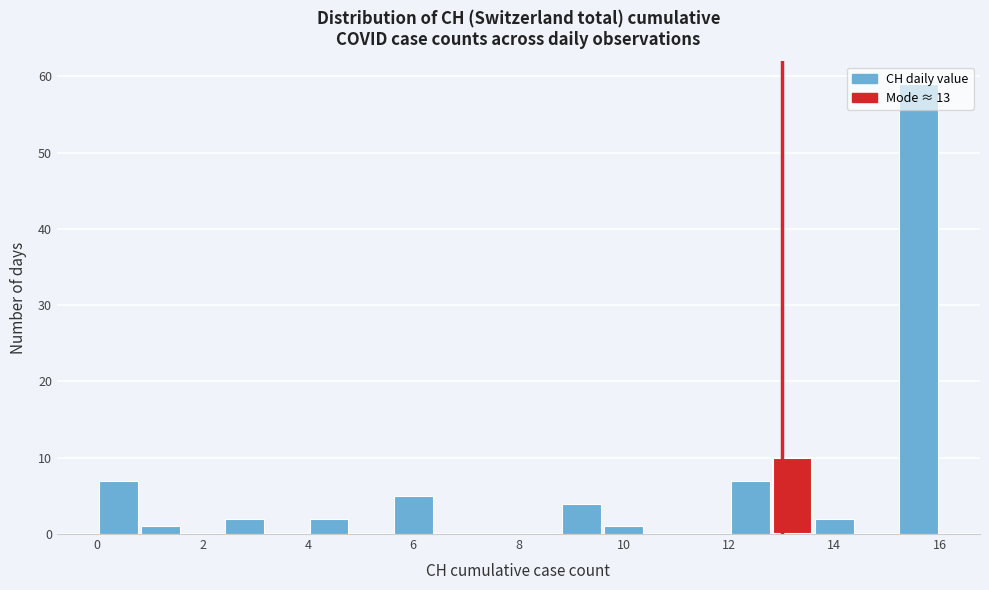

Which range on the x-axis has the tallest bar?

15.2 to 16.0